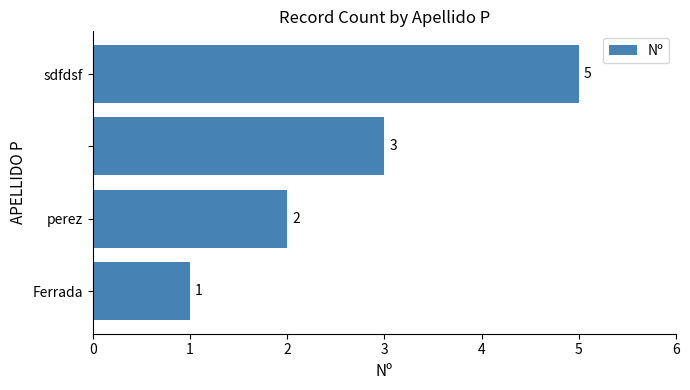

How many values are between 2 and 5?

3